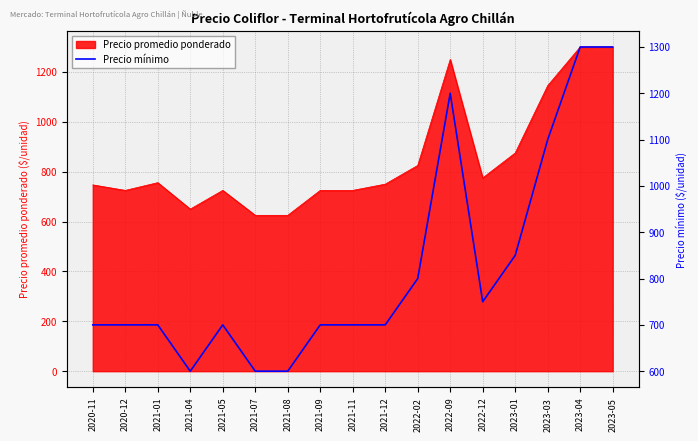

Where is Precio promedio ponderado nearest to the value 962?

2023-01